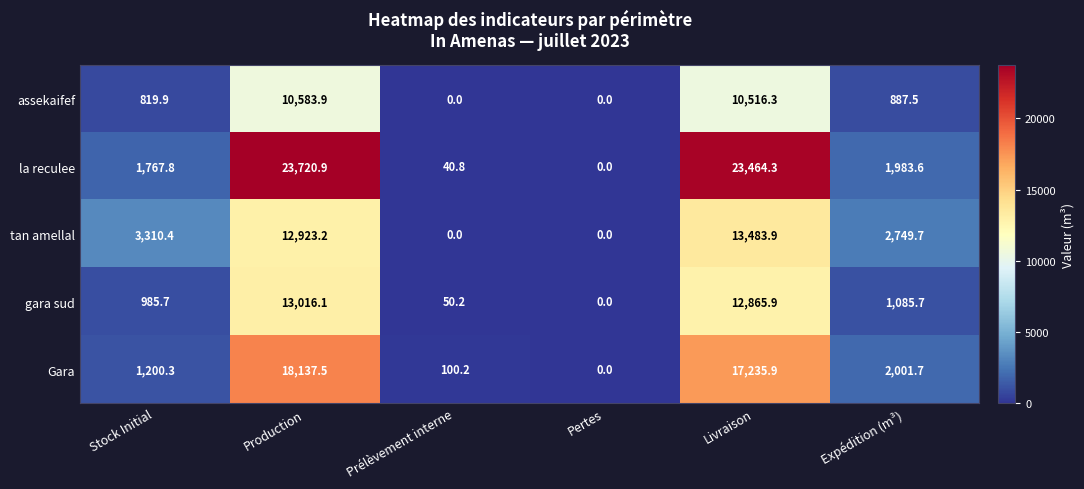

Count the number of categories in the chart.

6